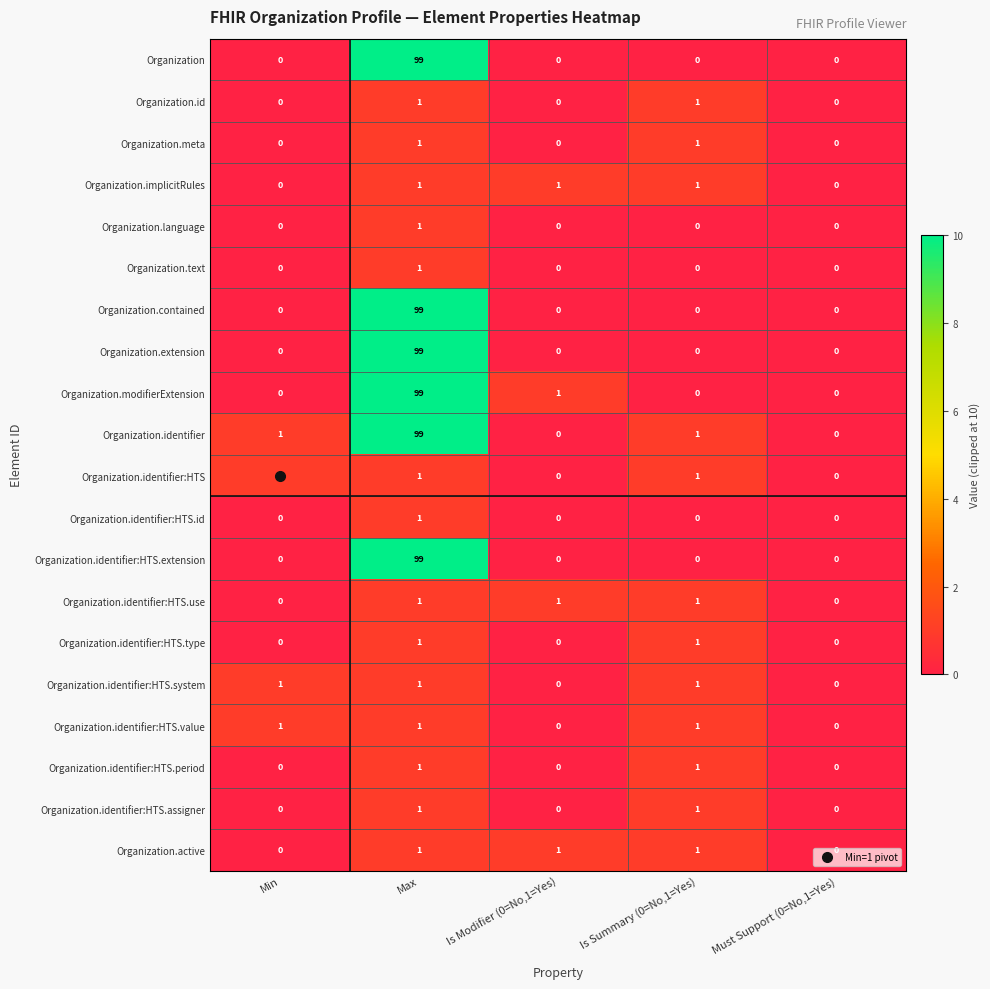

How many Organization.text values are between 0 and 1?

5